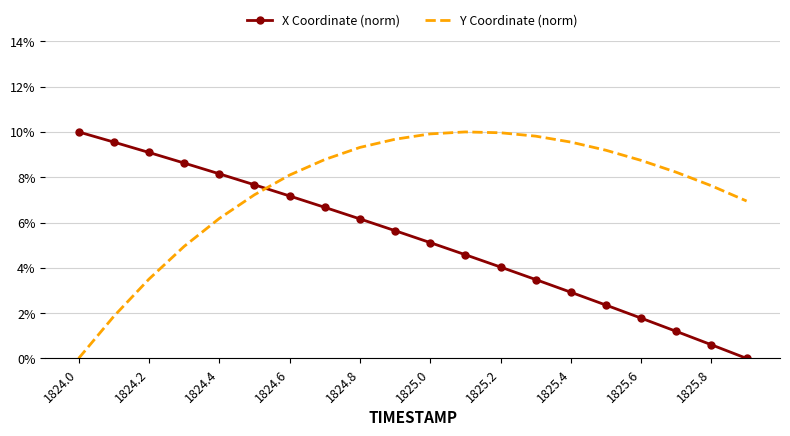

What are all the series names shown in the legend?

X Coordinate (norm), Y Coordinate (norm)